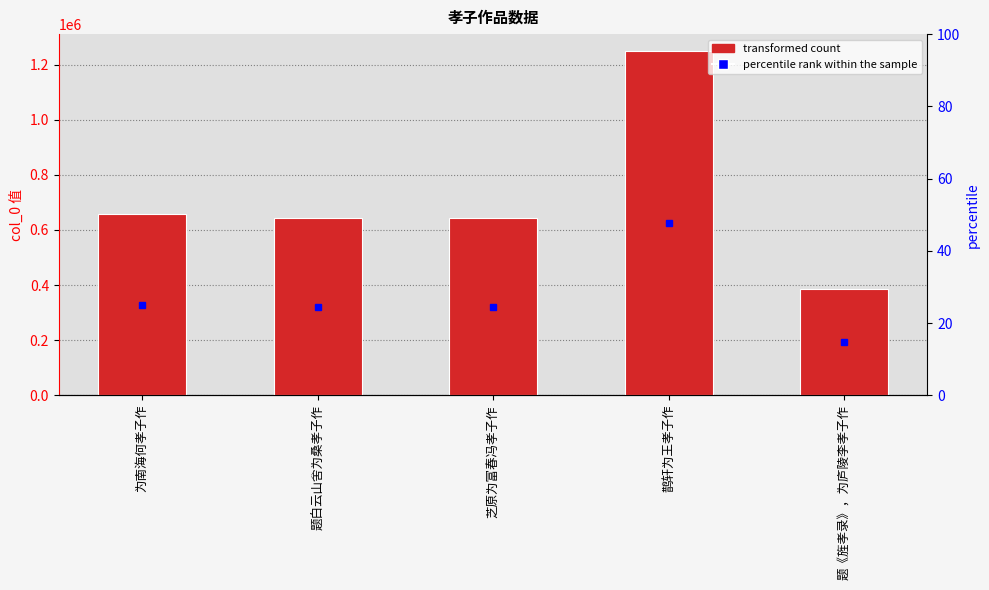

Reading right to left, list all the values displayed in this chart.

题《旌孝录》，为庐陵李孝子作=385947	鹊轩为王孝子作=1247979	芝原为富春冯孝子作=643089	题白云山舍为桑孝子作=643071	为南海何孝子作=658097